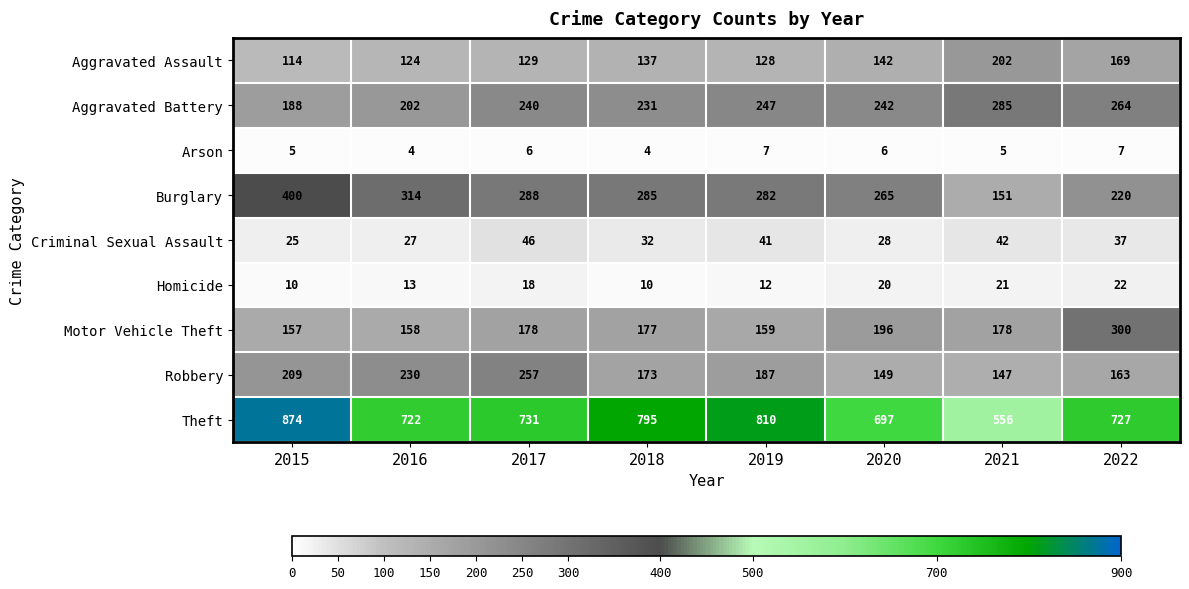

What is the approximate value of Burglary at 2017, to the nearest 5?

290